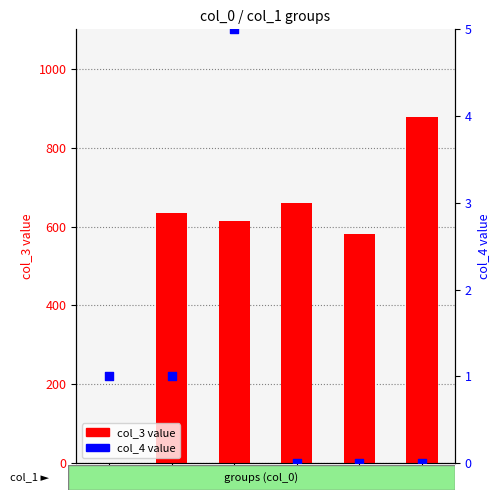

Is the value of col_4 value at 5 greater than the value of col_3 value at 4?

No